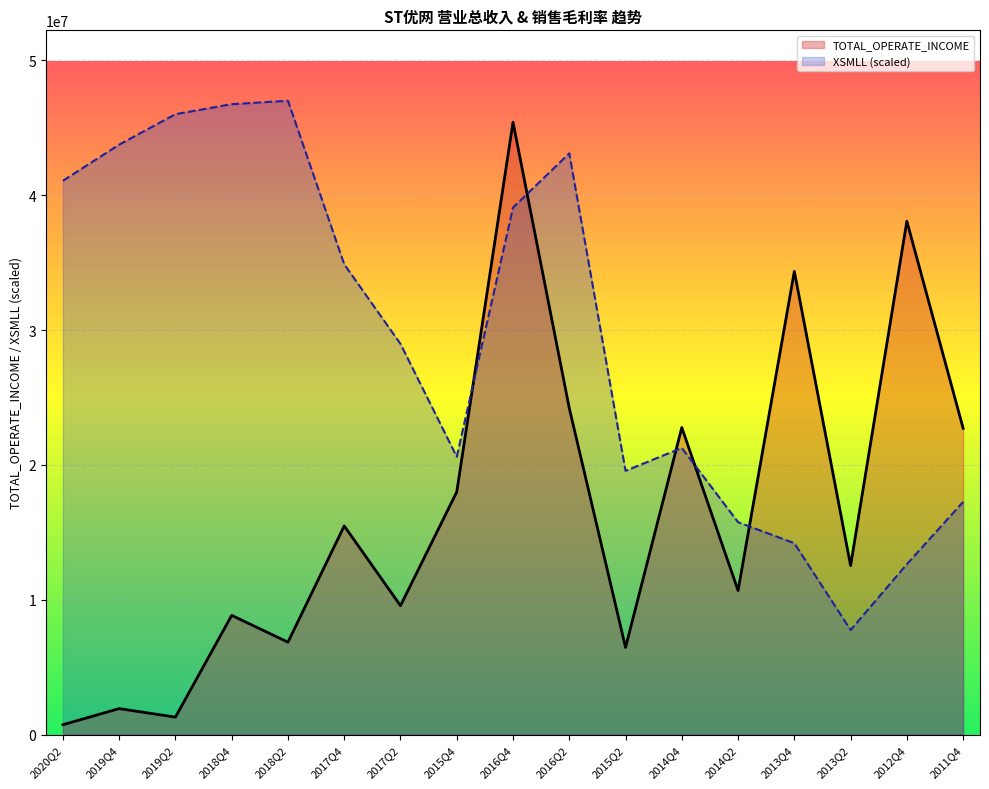

How many data points in TOTAL_OPERATE_INCOME are less than 12526416?

8